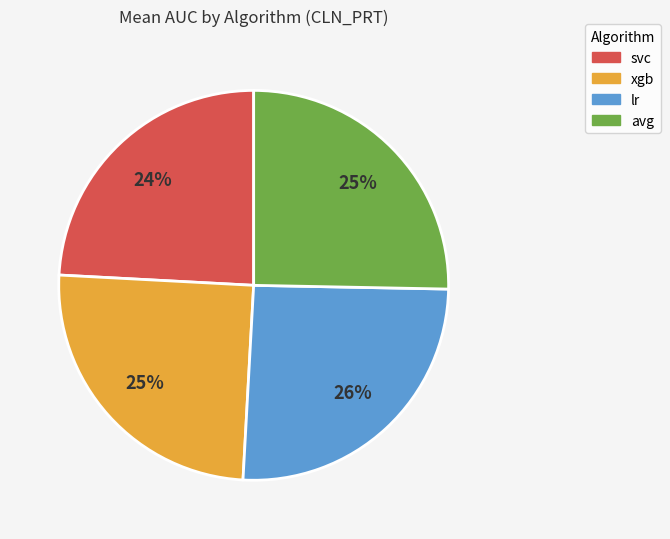

How many segments does this pie chart have?

4